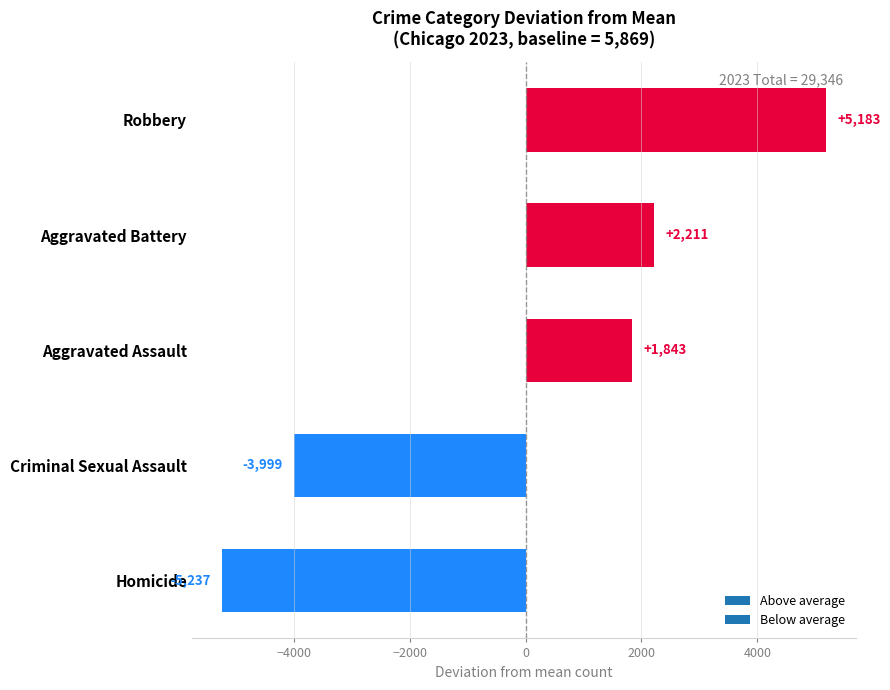

What is the difference between the values at Aggravated Assault and Homicide?

7080.0